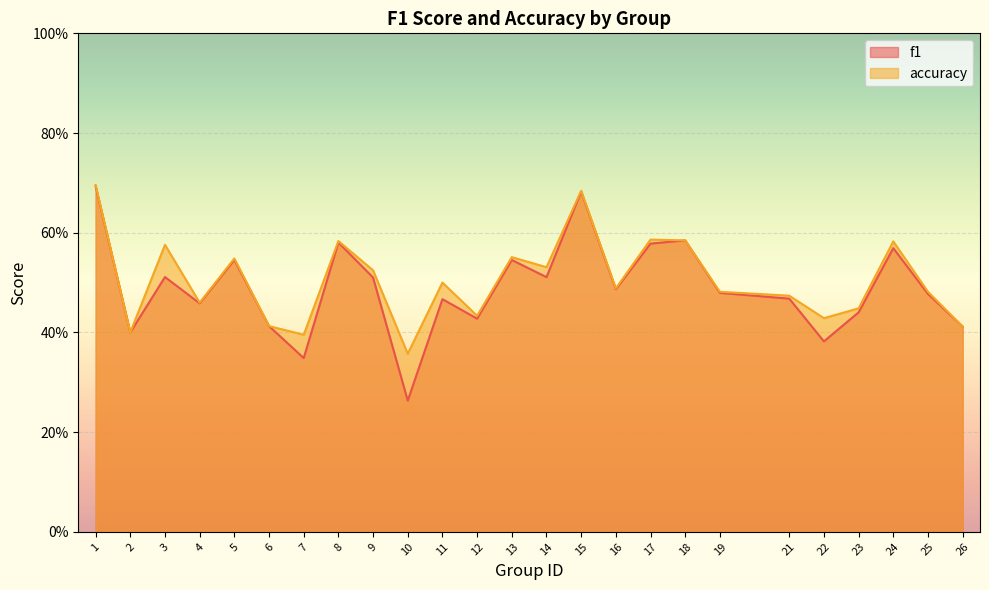

The accuracy series shows 0.5 at 14. True or false?

True